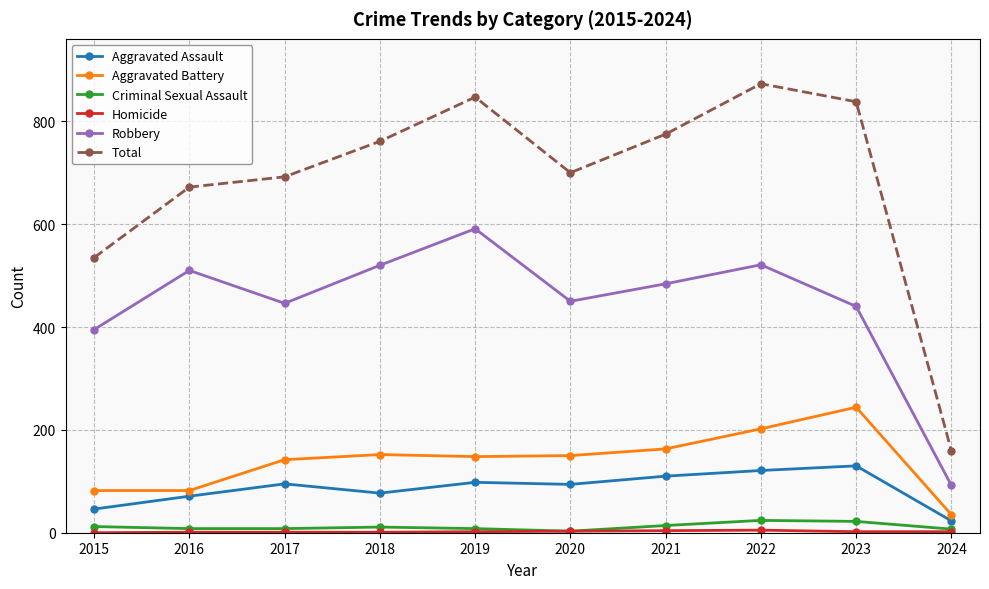

Is it true that Total equals 692 at 2017?

True